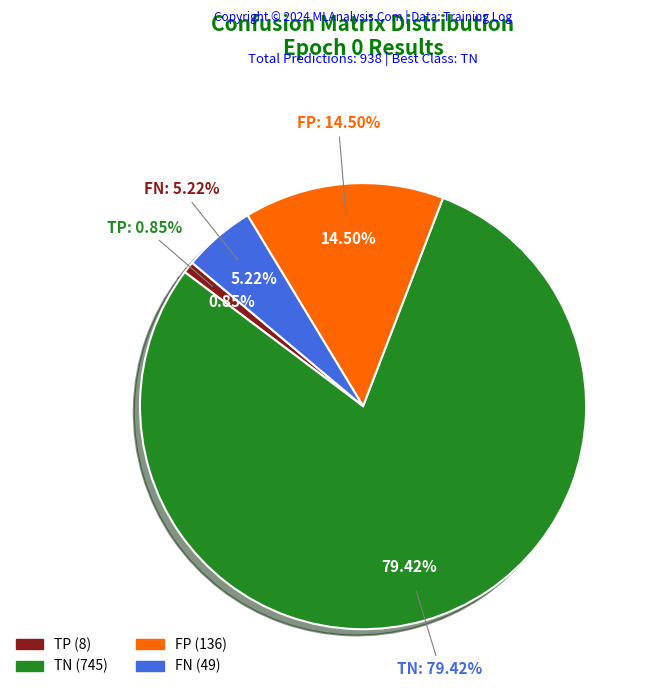

To the nearest percent, what percentage of the pie is TP?

1%